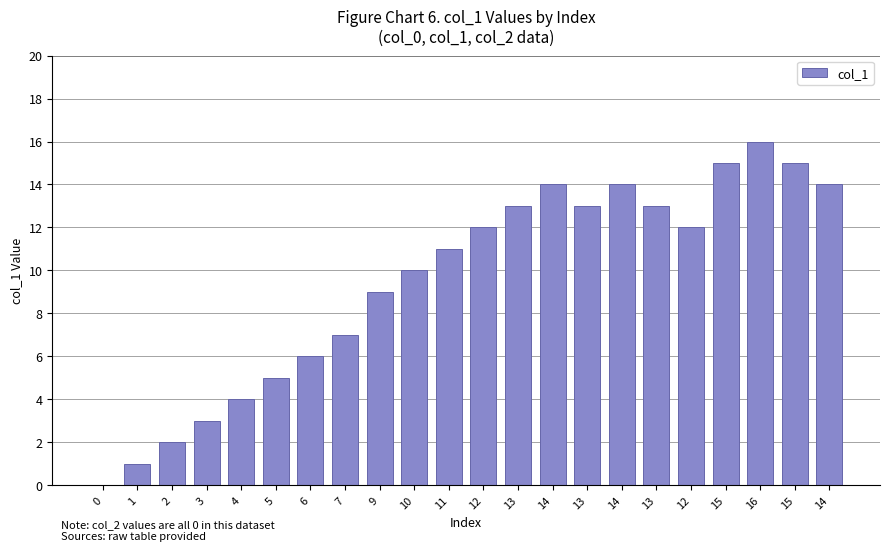

How many data points does each series have?

22